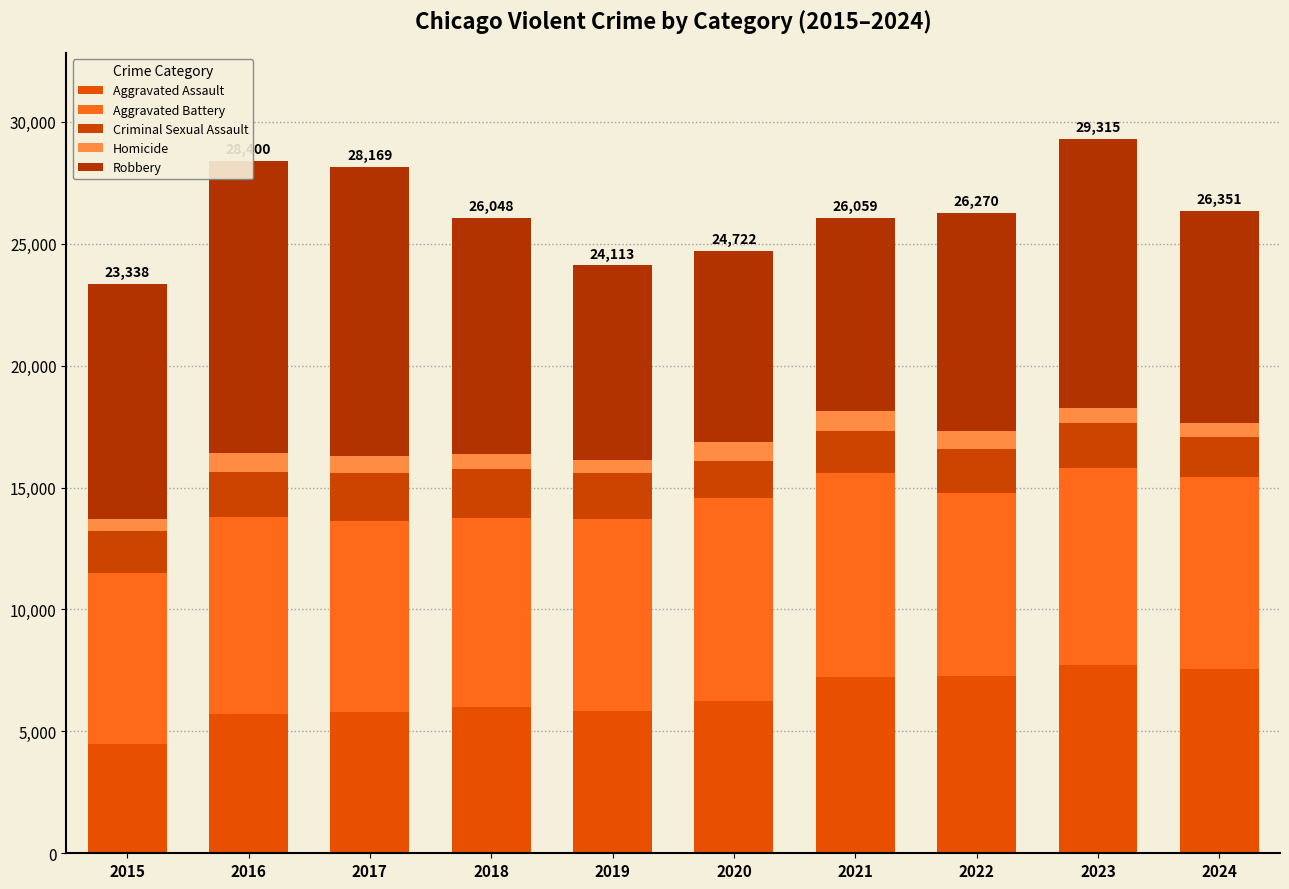

What is the greatest value displayed?

11960